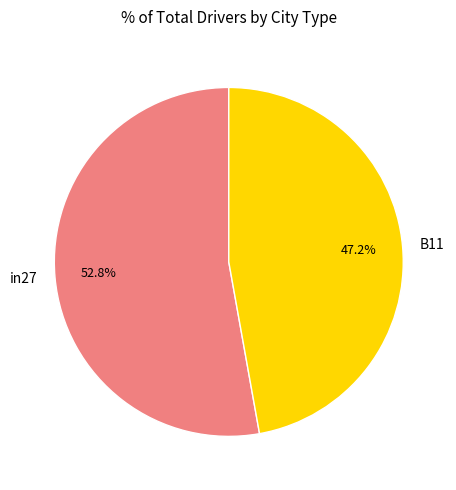

Rank the categories by value from highest to lowest.

in27, B11